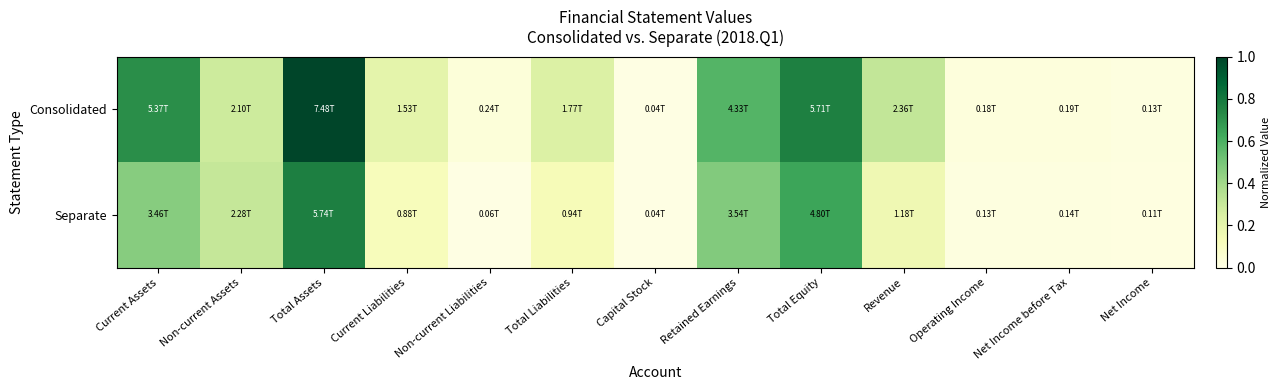

Reading left to right, what are all the values shown in this chart?

Consolidated: Current Assets=0.7	Non-current Assets=0.3	Total Assets=1.0	Current Liabilities=0.2	Non-current Liabilities=0.0	Total Liabilities=0.2	Capital Stock=0.0	Retained Earnings=0.6	Total Equity=0.8	Revenue=0.3	Operating Income=0.0	Net Income before Tax=0.0	Net Income=0.0
Separate: Current Assets=0.5	Non-current Assets=0.3	Total Assets=0.8	Current Liabilities=0.1	Non-current Liabilities=0.0	Total Liabilities=0.1	Capital Stock=0.0	Retained Earnings=0.5	Total Equity=0.6	Revenue=0.2	Operating Income=0.0	Net Income before Tax=0.0	Net Income=0.0